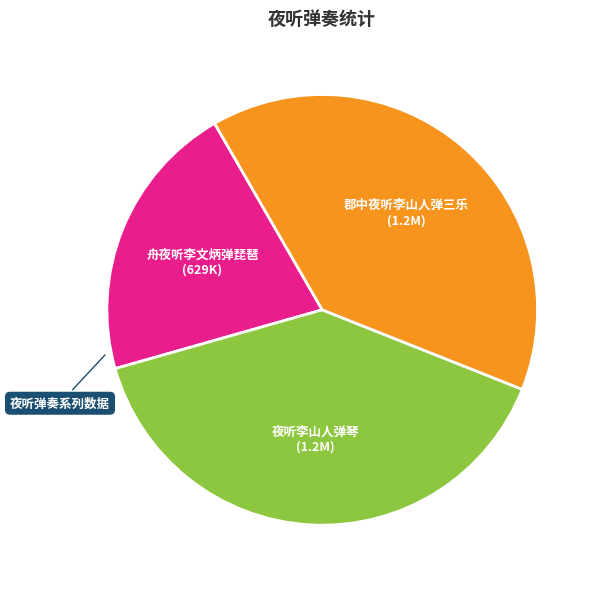

What is the ratio of the value at 舟夜听李文炳弹琵琶 to the value at 郡中夜听李山人弹三乐?

0.5